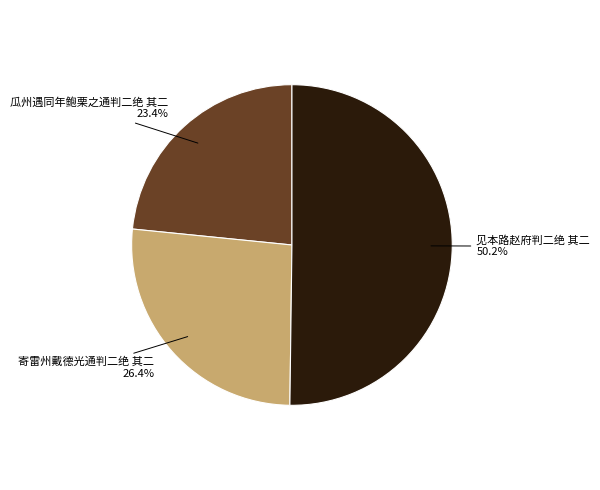

Approximately how many times larger is the value at 见本路赵府判二绝 其二 50.2% compared to 瓜州遇同年鲍栗之通判二绝 其二 23.4%?

2.1